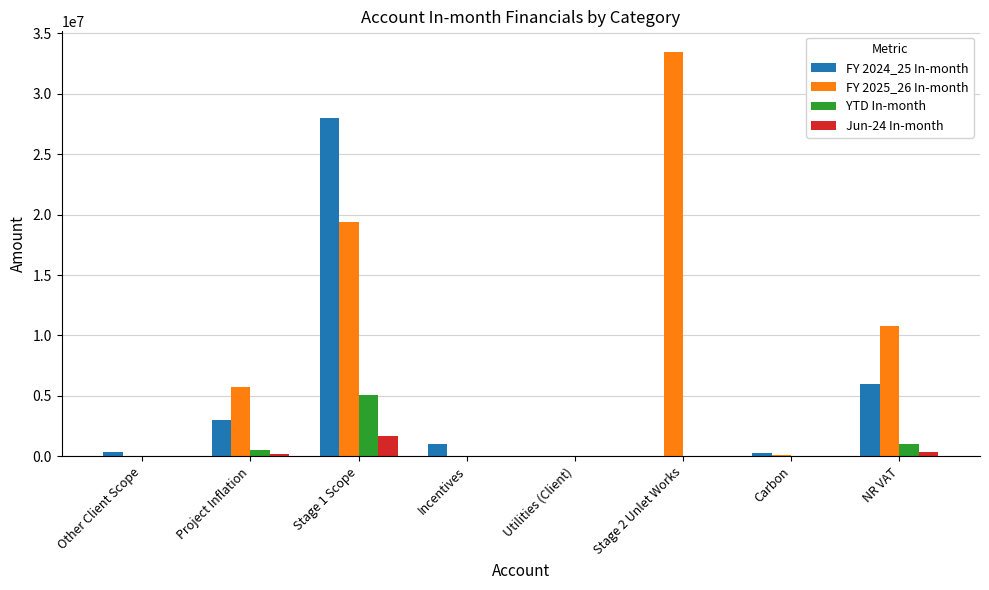

What is the spread (max minus min) of values at Carbon?

279457.6